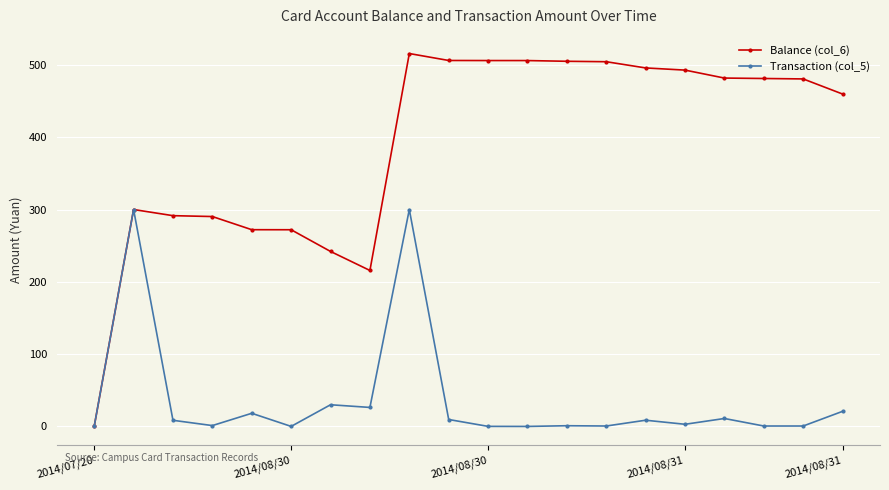

Which series has the largest range (max minus min)?

Balance (col_6)